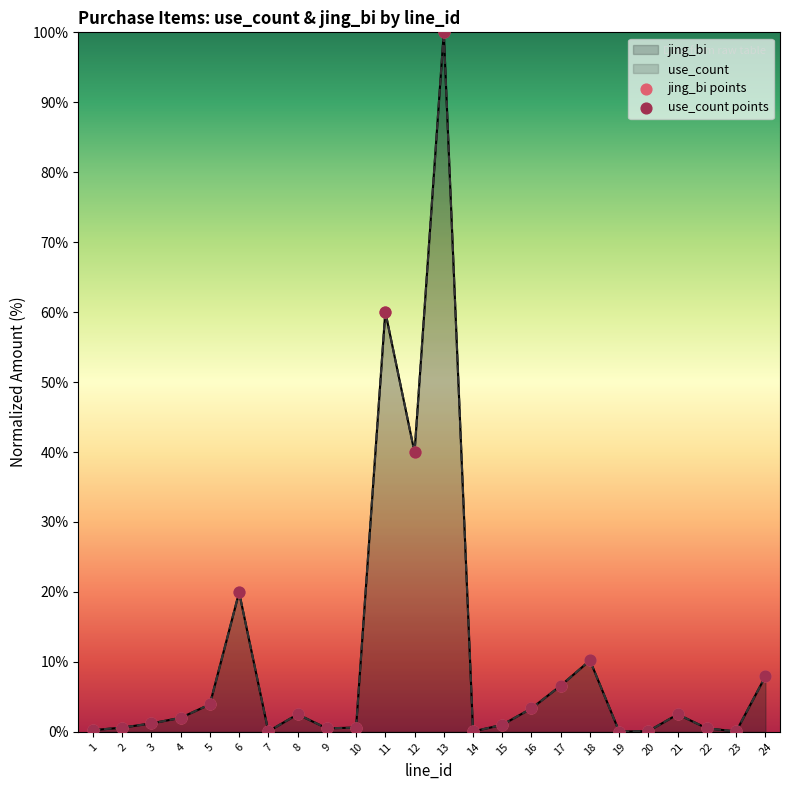

What is the total value across all series at 22?

1.0